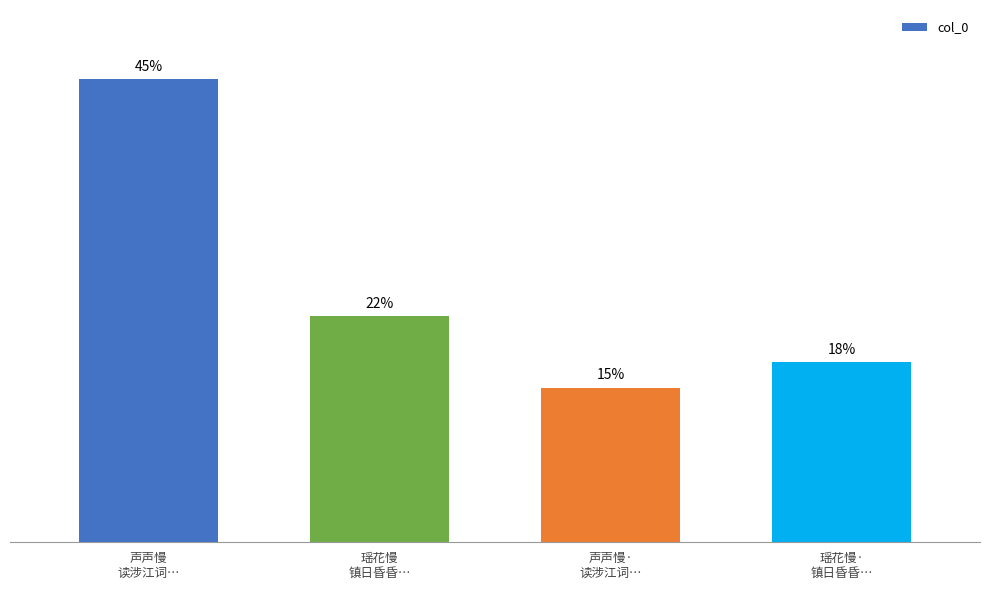

What is the sum of the values at 瑶花慢
镇日昏昏… and 声声慢
读涉江词…?

1221875